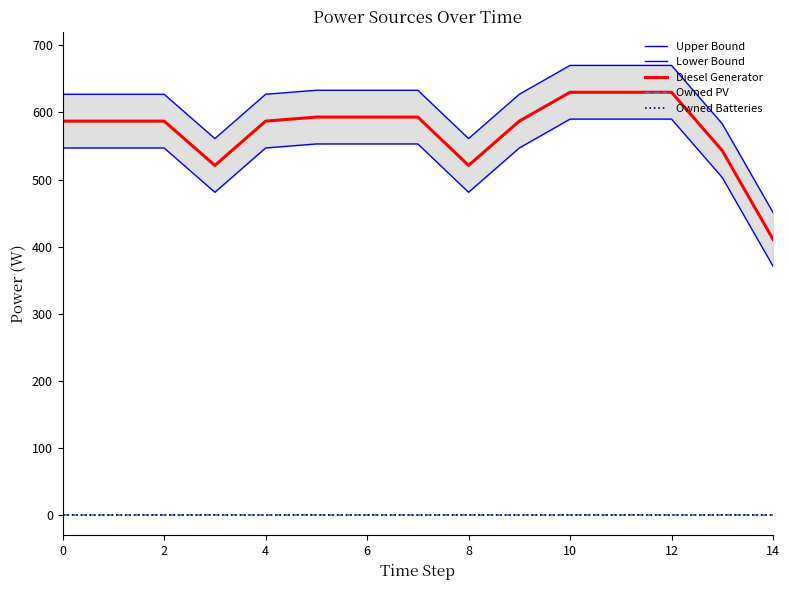

Does the chart have visible grid lines?

No